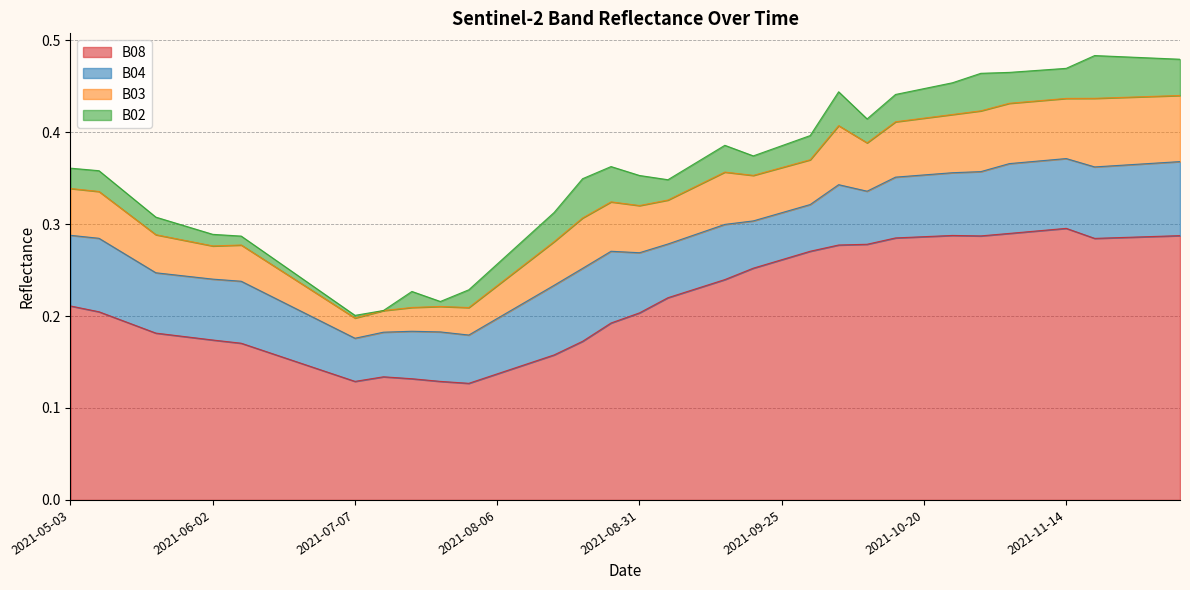

Reading left to right, transcribe all the data shown in this chart.

B08: 2021-05-03=0.2	2021-05-08=0.2	2021-05-18=0.2	2021-05-23=0.2	2021-05-28=0.2	2021-06-02=0.2	2021-06-07=0.2	2021-06-12=0.2	2021-06-17=0.1	2021-06-22=0.1	2021-07-07=0.1	2021-07-17=0.1	2021-07-22=0.1	2021-07-27=0.1	2021-08-01=0.1	2021-08-06=0.1	2021-08-11=0.1	2021-08-16=0.2	2021-08-21=0.2	2021-08-26=0.2	2021-08-31=0.2	2021-09-05=0.2	2021-09-10=0.2	2021-09-15=0.2	2021-09-20=0.3	2021-09-25=0.3	2021-09-30=0.3	2021-10-05=0.3	2021-10-10=0.3	2021-10-15=0.3	2021-10-20=0.3	2021-10-25=0.3	2021-10-30=0.3	2021-11-04=0.3	2021-11-09=0.3	2021-11-14=0.3	2021-11-19=0.3	2021-11-24=0.3	2021-11-29=0.3	2021-12-04=0.3
B04: 2021-05-03=0.1	2021-05-08=0.1	2021-05-18=0.1	2021-05-23=0.1	2021-05-28=0.1	2021-06-02=0.1	2021-06-07=0.1	2021-06-12=0.1	2021-06-17=0.1	2021-06-22=0.1	2021-07-07=0.0	2021-07-17=0.0	2021-07-22=0.1	2021-07-27=0.1	2021-08-01=0.1	2021-08-06=0.1	2021-08-11=0.1	2021-08-16=0.1	2021-08-21=0.1	2021-08-26=0.1	2021-08-31=0.1	2021-09-05=0.1	2021-09-10=0.1	2021-09-15=0.1	2021-09-20=0.1	2021-09-25=0.1	2021-09-30=0.1	2021-10-05=0.1	2021-10-10=0.1	2021-10-15=0.1	2021-10-20=0.1	2021-10-25=0.1	2021-10-30=0.1	2021-11-04=0.1	2021-11-09=0.1	2021-11-14=0.1	2021-11-19=0.1	2021-11-24=0.1	2021-11-29=0.1	2021-12-04=0.1
B03: 2021-05-03=0.1	2021-05-08=0.1	2021-05-18=0.0	2021-05-23=0.0	2021-05-28=0.0	2021-06-02=0.0	2021-06-07=0.0	2021-06-12=0.0	2021-06-17=0.0	2021-06-22=0.0	2021-07-07=0.0	2021-07-17=0.0	2021-07-22=0.0	2021-07-27=0.0	2021-08-01=0.0	2021-08-06=0.0	2021-08-11=0.0	2021-08-16=0.0	2021-08-21=0.1	2021-08-26=0.1	2021-08-31=0.1	2021-09-05=0.0	2021-09-10=0.1	2021-09-15=0.1	2021-09-20=0.0	2021-09-25=0.0	2021-09-30=0.0	2021-10-05=0.1	2021-10-10=0.1	2021-10-15=0.1	2021-10-20=0.1	2021-10-25=0.1	2021-10-30=0.1	2021-11-04=0.1	2021-11-09=0.1	2021-11-14=0.1	2021-11-19=0.1	2021-11-24=0.1	2021-11-29=0.1	2021-12-04=0.1
B02: 2021-05-03=0.0	2021-05-08=0.0	2021-05-18=0.0	2021-05-23=0.0	2021-05-28=0.0	2021-06-02=0.0	2021-06-07=0.0	2021-06-12=0.0	2021-06-17=0.0	2021-06-22=0.0	2021-07-07=0.0	2021-07-17=0.0	2021-07-22=0.0	2021-07-27=0.0	2021-08-01=0.0	2021-08-06=0.0	2021-08-11=0.0	2021-08-16=0.0	2021-08-21=0.0	2021-08-26=0.0	2021-08-31=0.0	2021-09-05=0.0	2021-09-10=0.0	2021-09-15=0.0	2021-09-20=0.0	2021-09-25=0.0	2021-09-30=0.0	2021-10-05=0.0	2021-10-10=0.0	2021-10-15=0.0	2021-10-20=0.0	2021-10-25=0.0	2021-10-30=0.0	2021-11-04=0.0	2021-11-09=0.0	2021-11-14=0.0	2021-11-19=0.0	2021-11-24=0.0	2021-11-29=0.0	2021-12-04=0.0